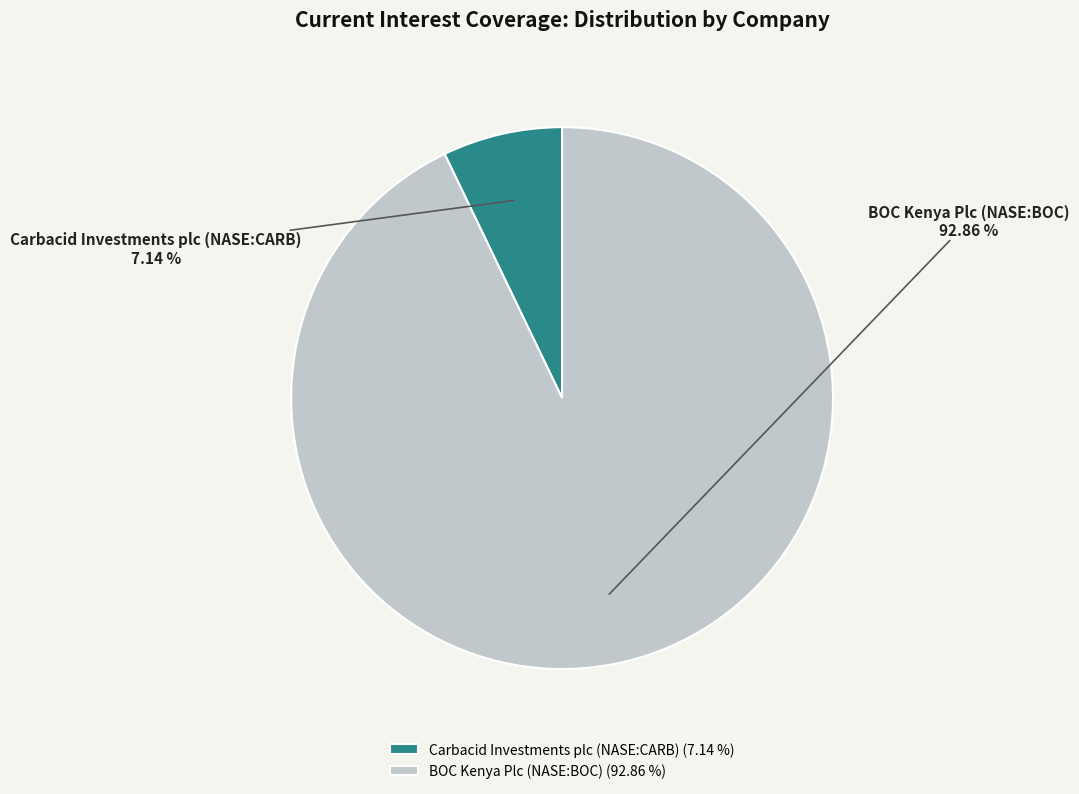

What is the ratio of the value at Carbacid Investments plc (NASE:CARB) to the value at BOC Kenya Plc (NASE:BOC)?

0.1